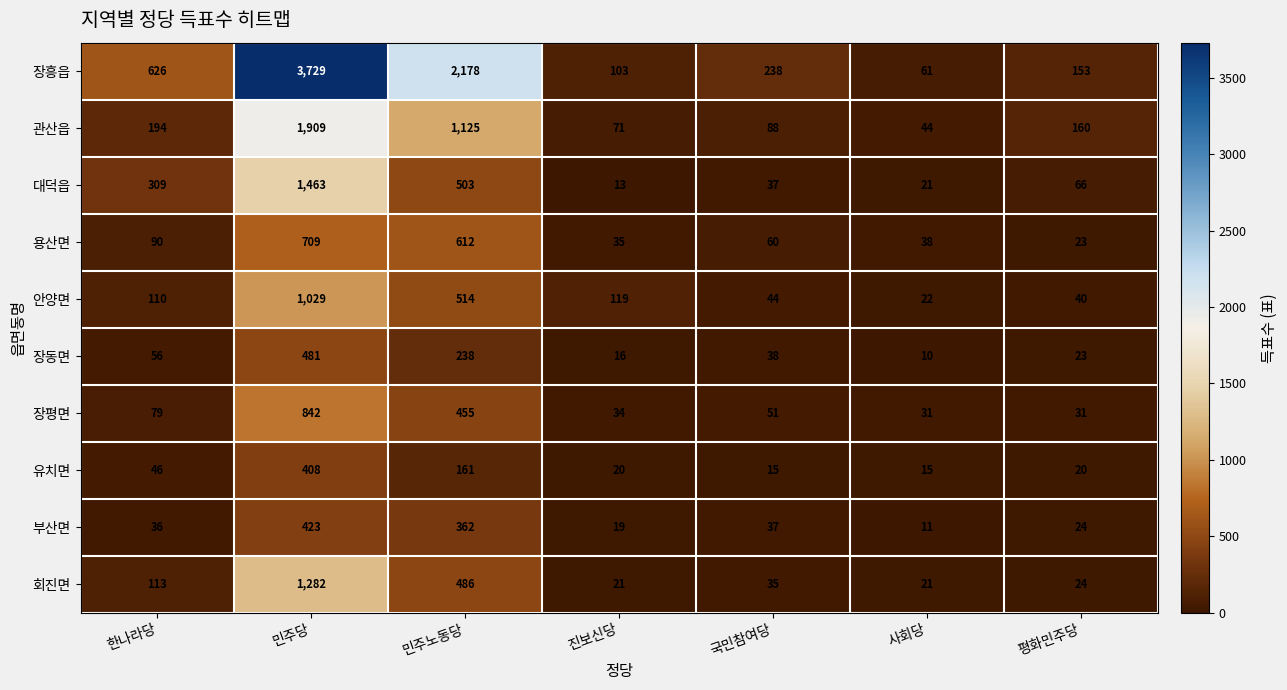

What is the difference between the second highest and second lowest values in the 부산면 series?

343